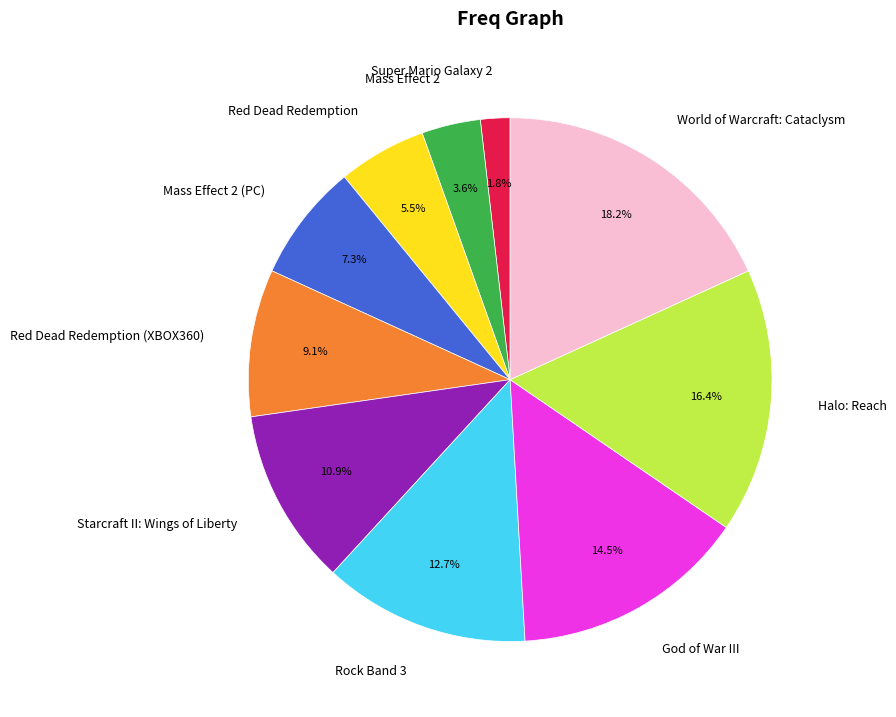

Is there a majority slice in this chart?

No